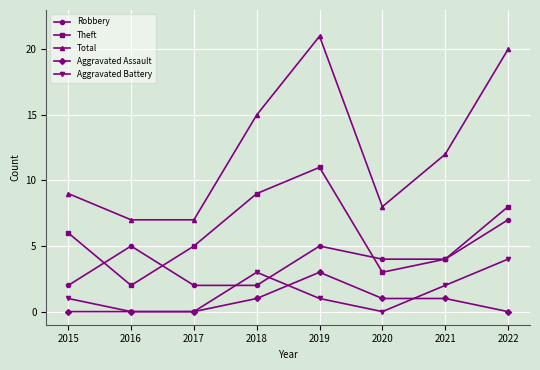

What is the maximum value for Aggravated Battery?

4